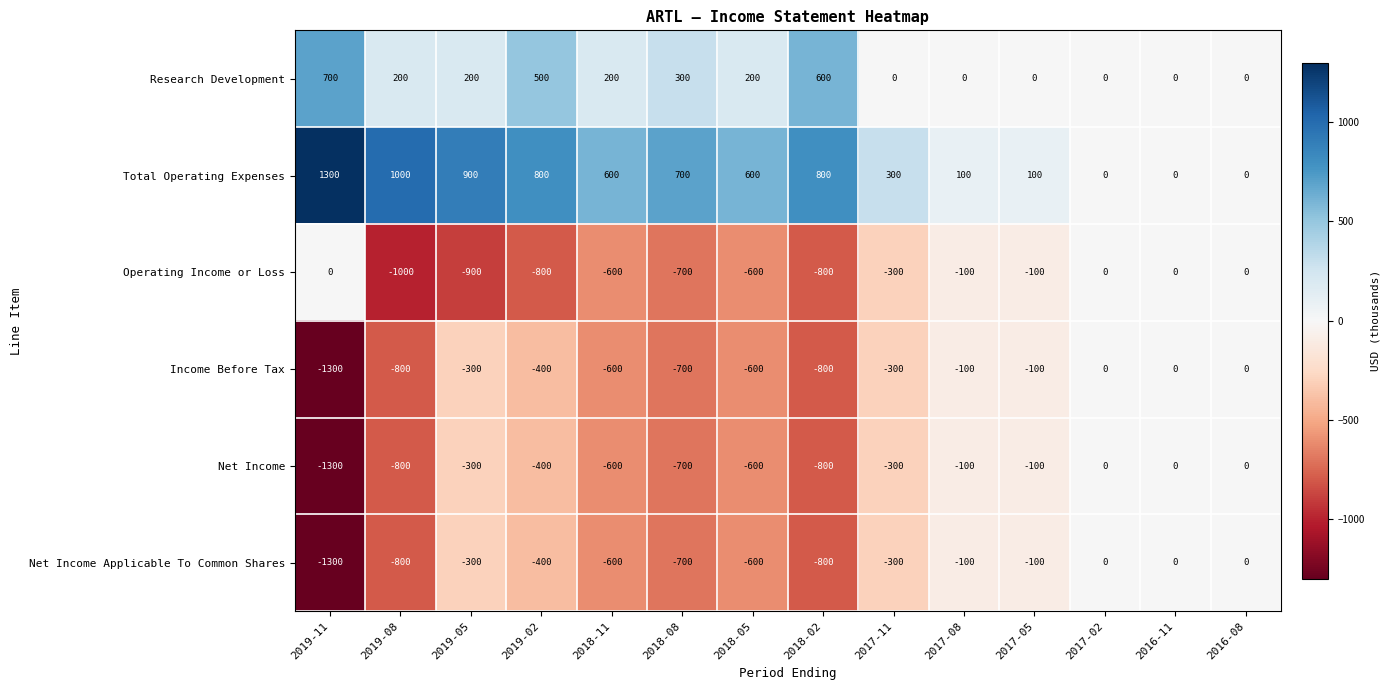

Which label corresponds to the smallest value in the chart?

2019-11